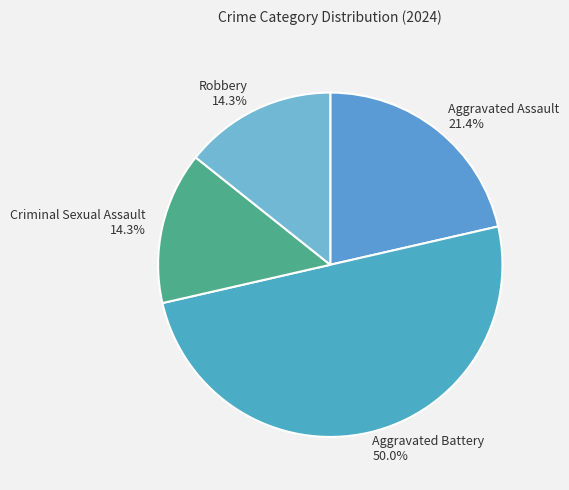

To the nearest percent, what portion does Aggravated Battery represent?

50%